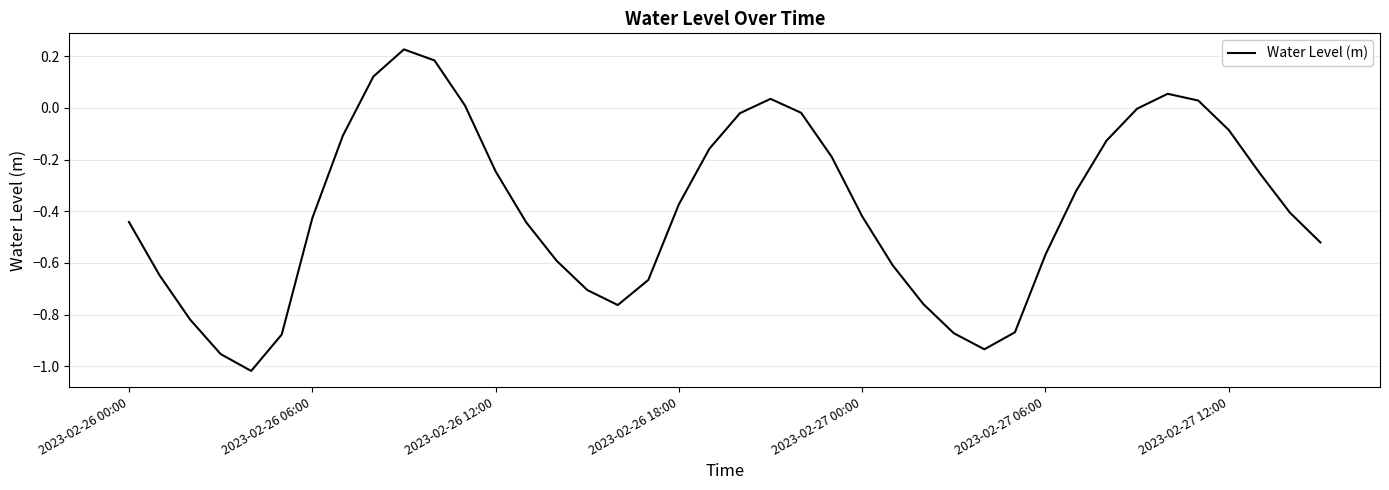

What is the difference between the maximum and minimum values?

1.2